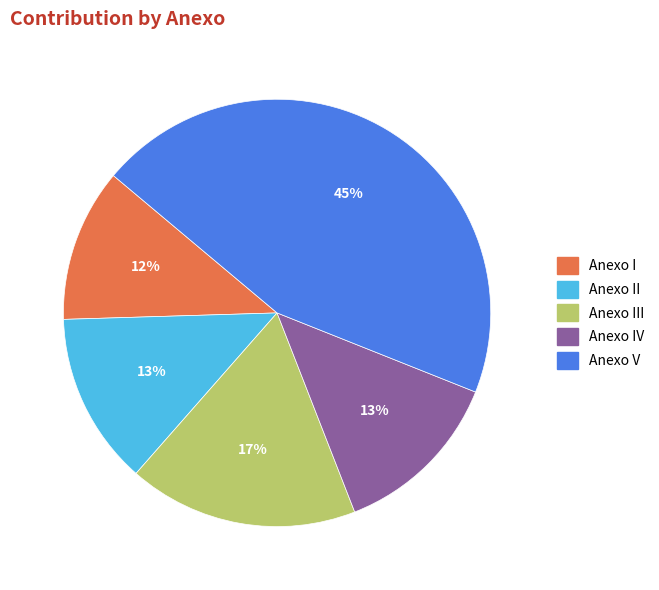

Is there any slice that represents more than half of the pie?

No